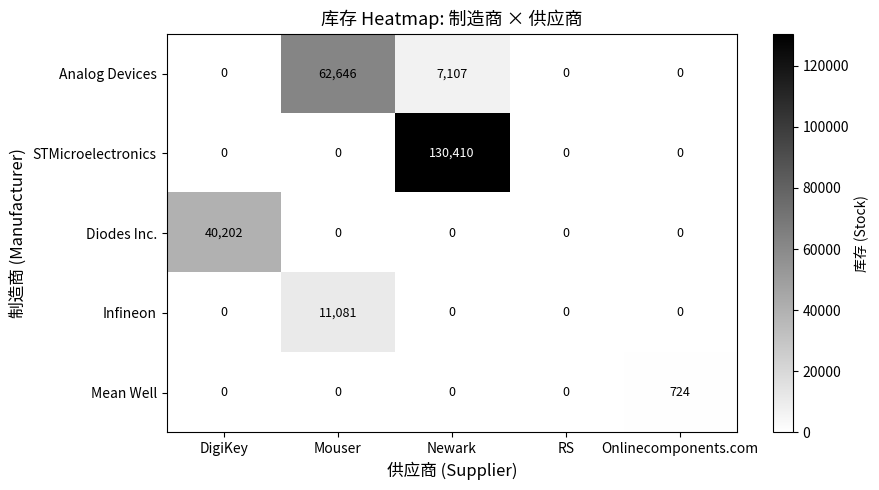

Reading left to right, extract all data points from this chart.

Analog Devices: DigiKey=0	Mouser=62646	Newark=7107	RS=0	Onlinecomponents.com=0
STMicroelectronics: DigiKey=0	Mouser=0	Newark=130410	RS=0	Onlinecomponents.com=0
Diodes Inc.: DigiKey=40202	Mouser=0	Newark=0	RS=0	Onlinecomponents.com=0
Infineon: DigiKey=0	Mouser=11081	Newark=0	RS=0	Onlinecomponents.com=0
Mean Well: DigiKey=0	Mouser=0	Newark=0	RS=0	Onlinecomponents.com=724